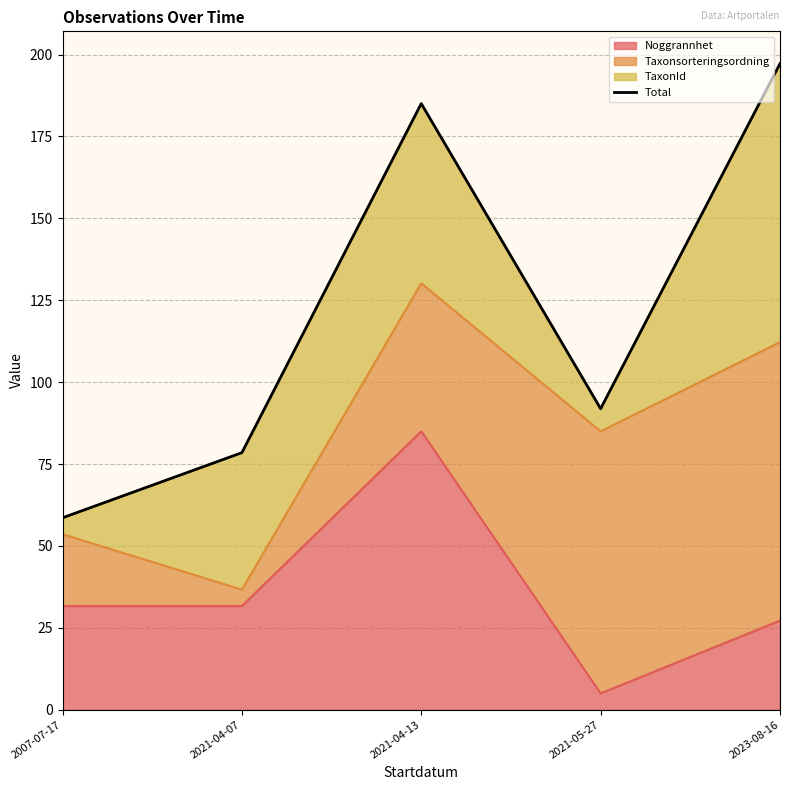

At which label does the data first exceed 91?

2021-04-13